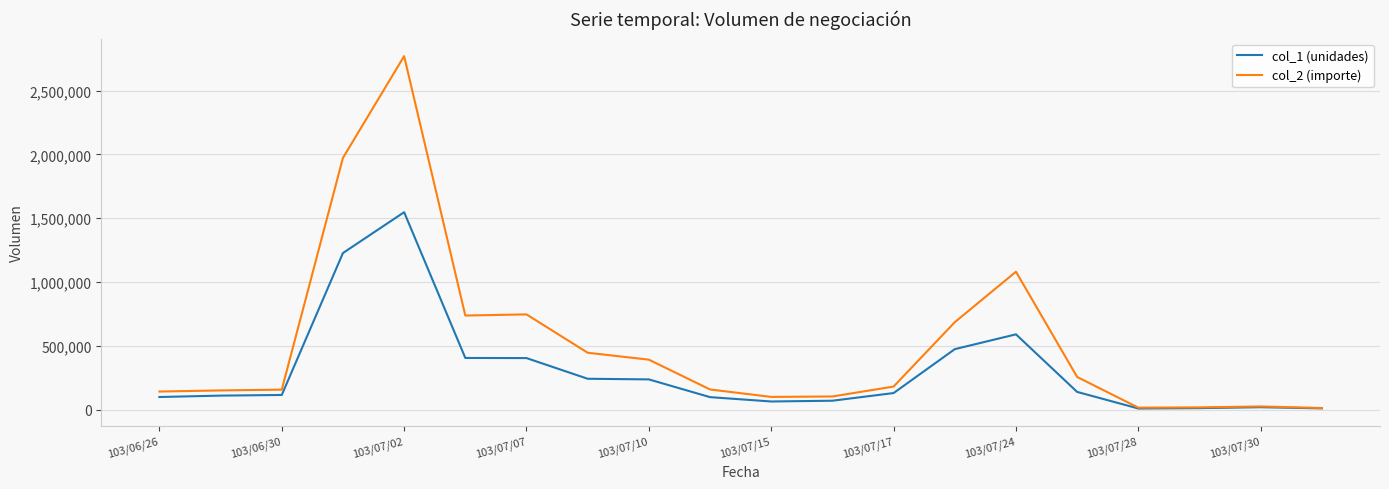

Rank the series by their average value, from lowest to highest.

col_1 (unidades), col_2 (importe)